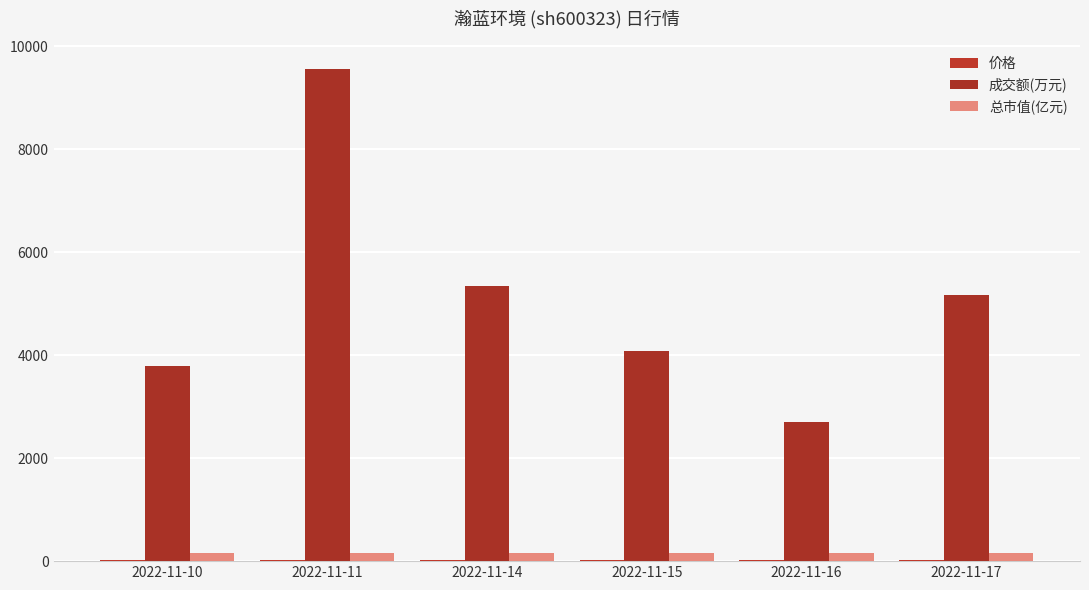

How many groups of bars are there?

6